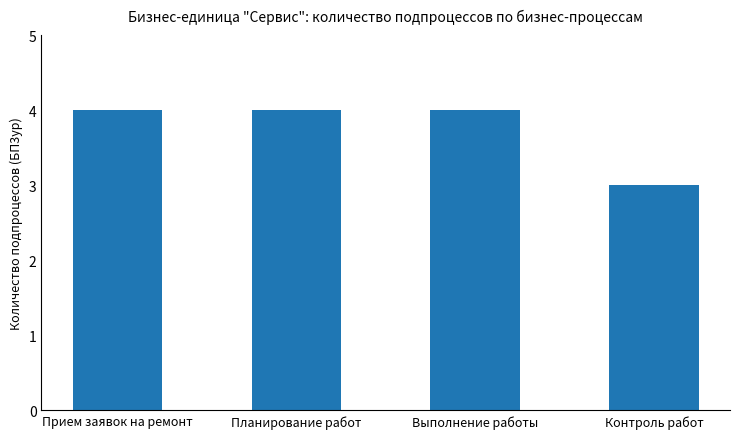

What is the value of the 2nd bar from the left?

4